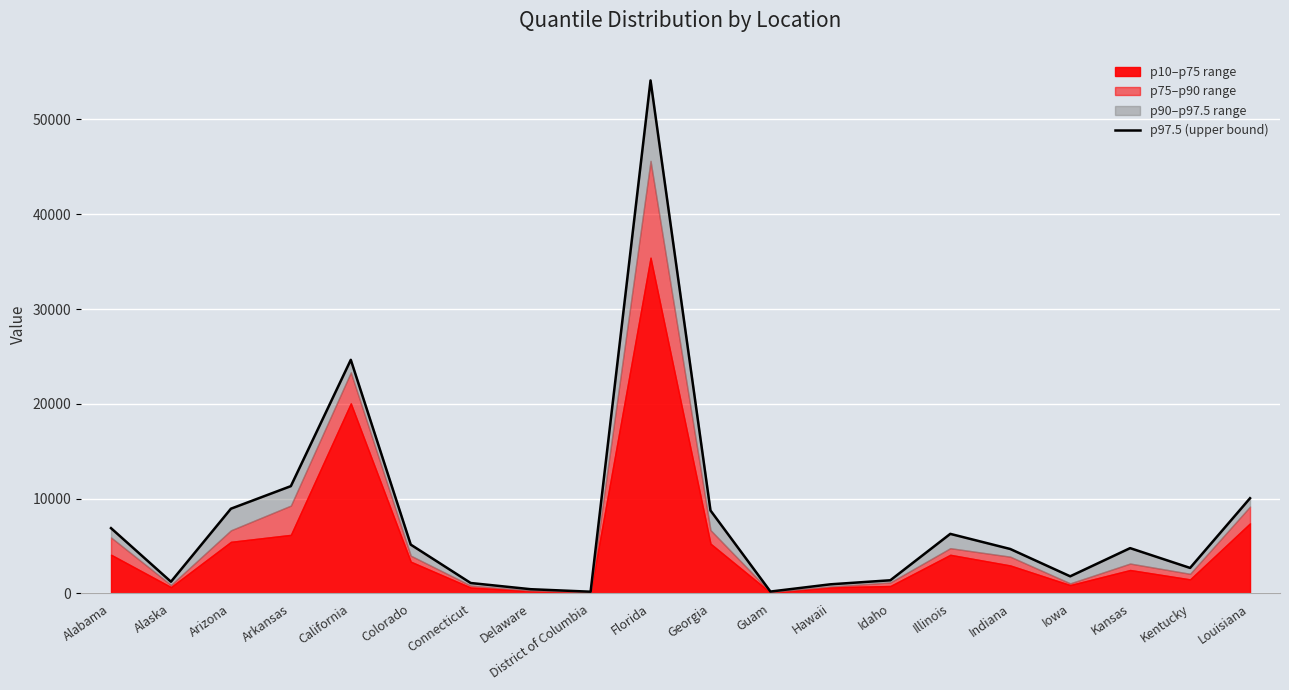

What is the change in value from California to Idaho?

-23257